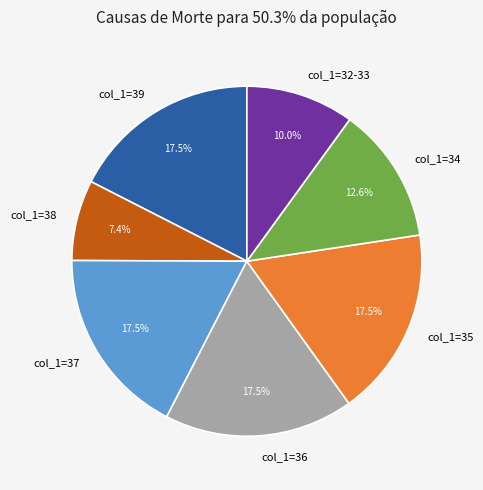

Count the number of slices in the pie.

7